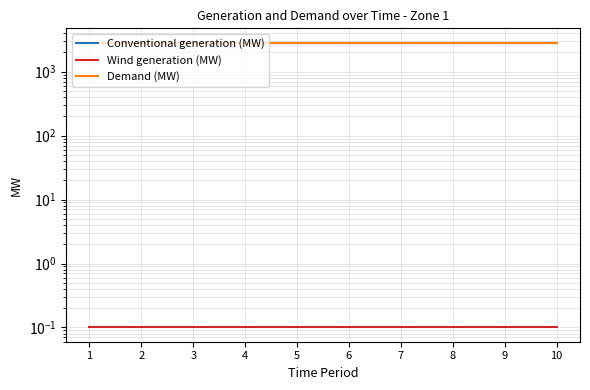

What is the sum of the Demand (MW) values at 3 and 6?

5700.0